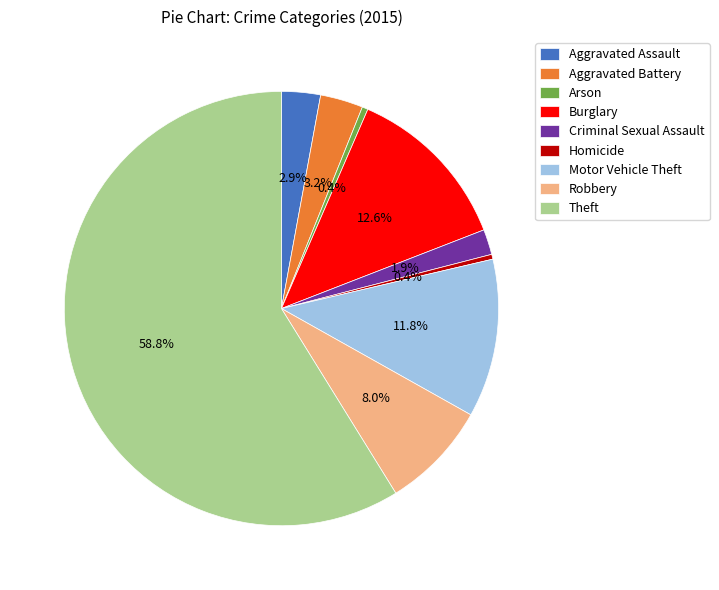

Does Arson account for over 50% of the chart?

No